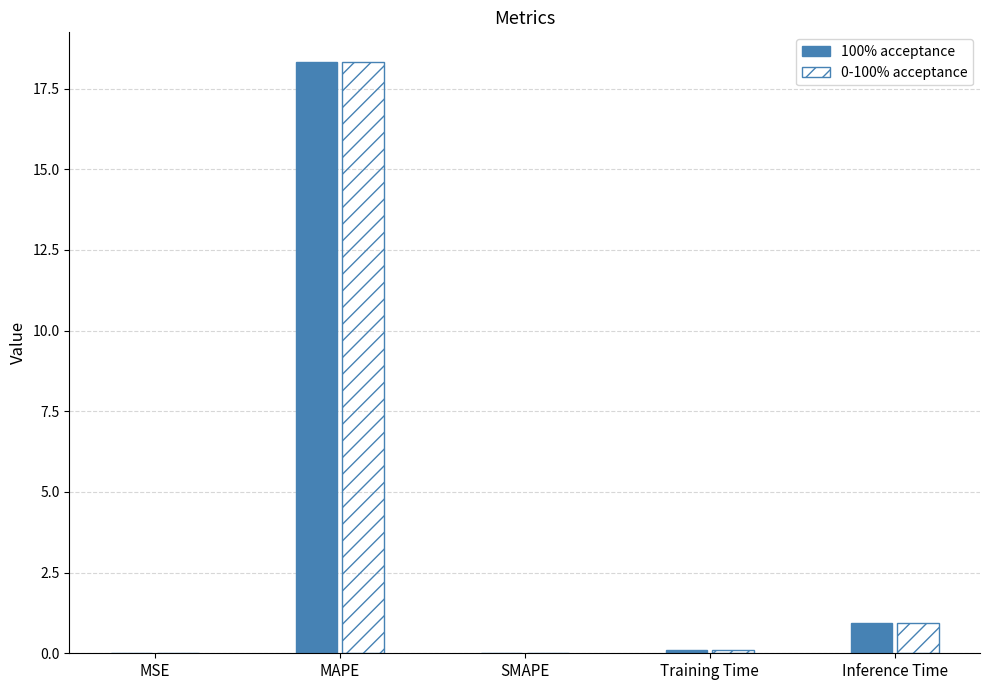

What is the total value across all series at MAPE?

36.7